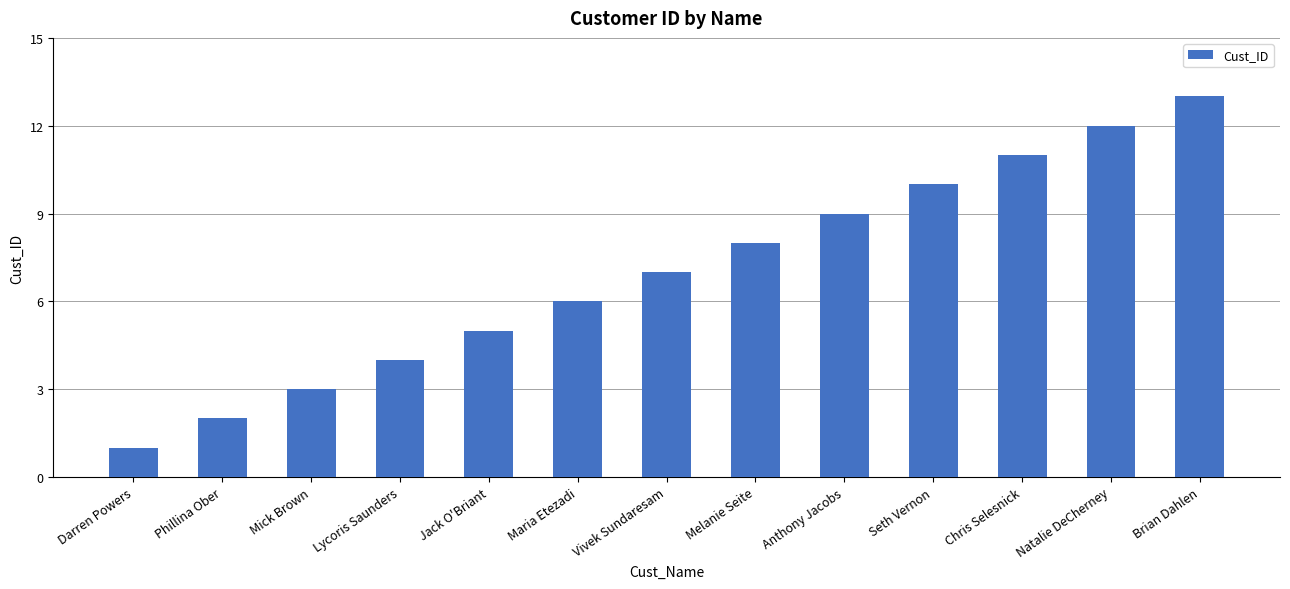

Rank the categories by value from highest to lowest.

Brian Dahlen, Natalie DeCherney, Chris Selesnick, Seth Vernon, Anthony Jacobs, Melanie Seite, Vivek Sundaresam, Maria Etezadi, Jack O'Briant, Lycoris Saunders, Mick Brown, Phillina Ober, Darren Powers